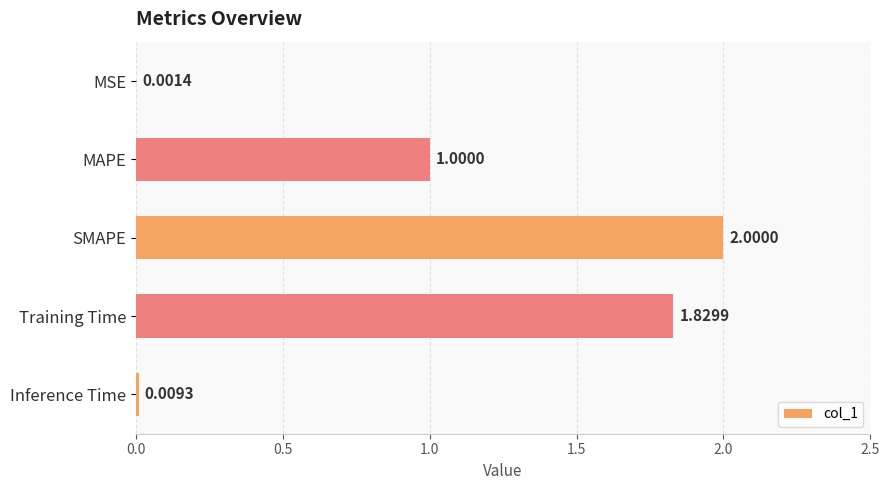

What is the sum of the values at SMAPE and Training Time?

3.8